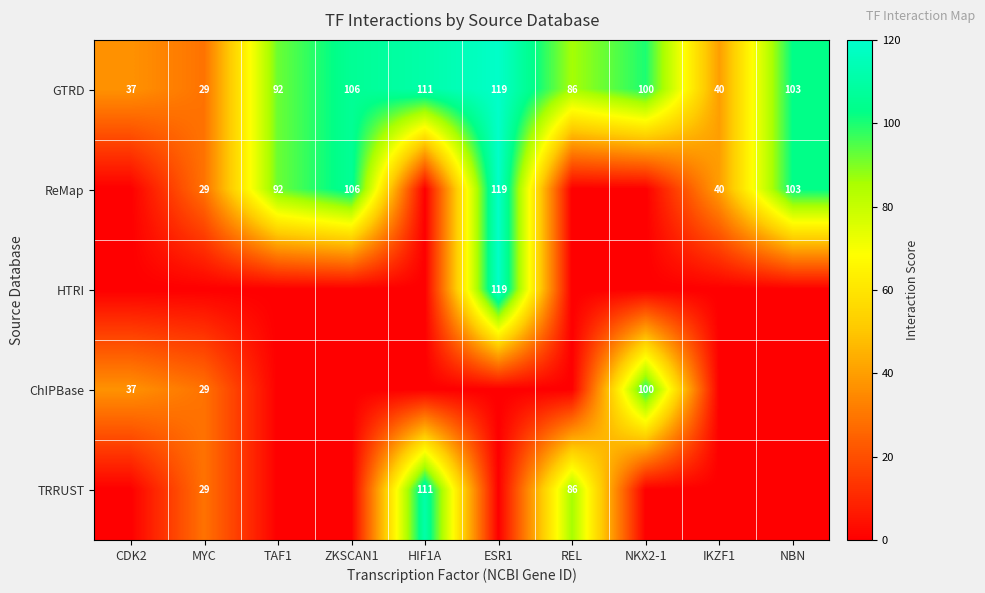

At which category is the sum across all series the highest?

ESR1